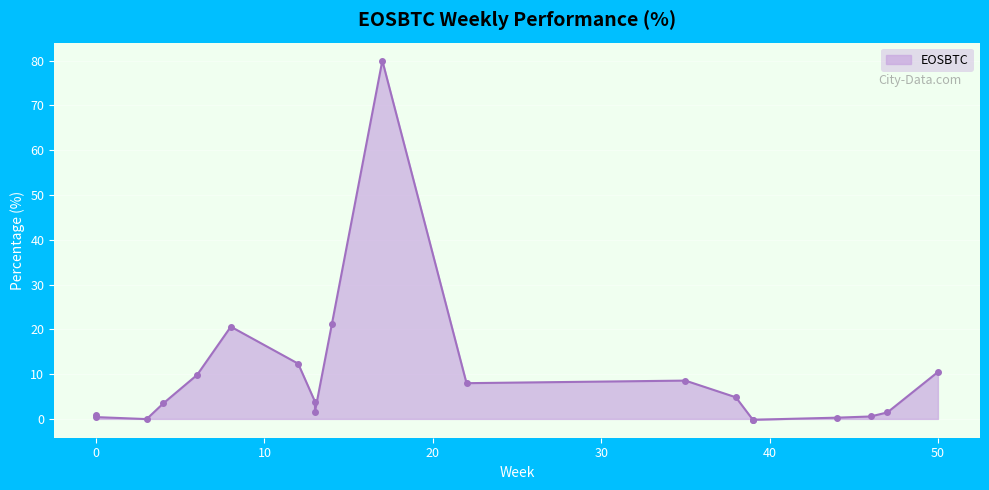

What is the change in value from 22 to 46?

-7.4